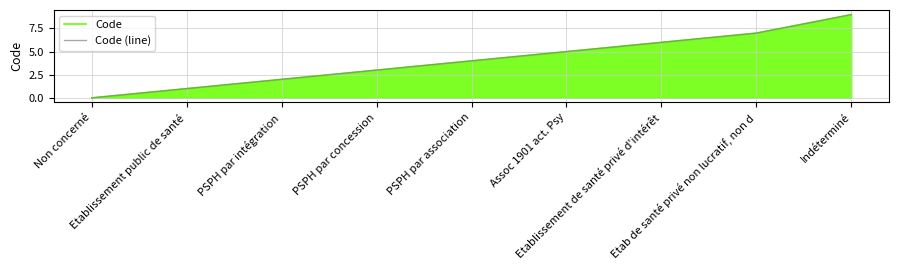

Is the value of Code at Assoc 1901 act. Psy greater than the value of Code (line) at PSPH par concession?

Yes